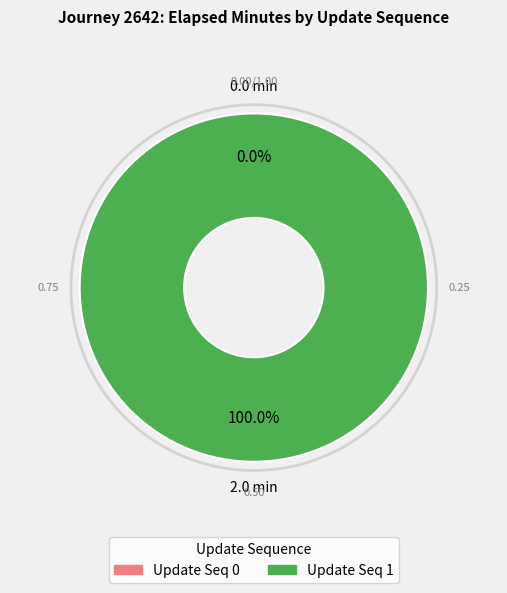

How many segments does this pie chart have?

2